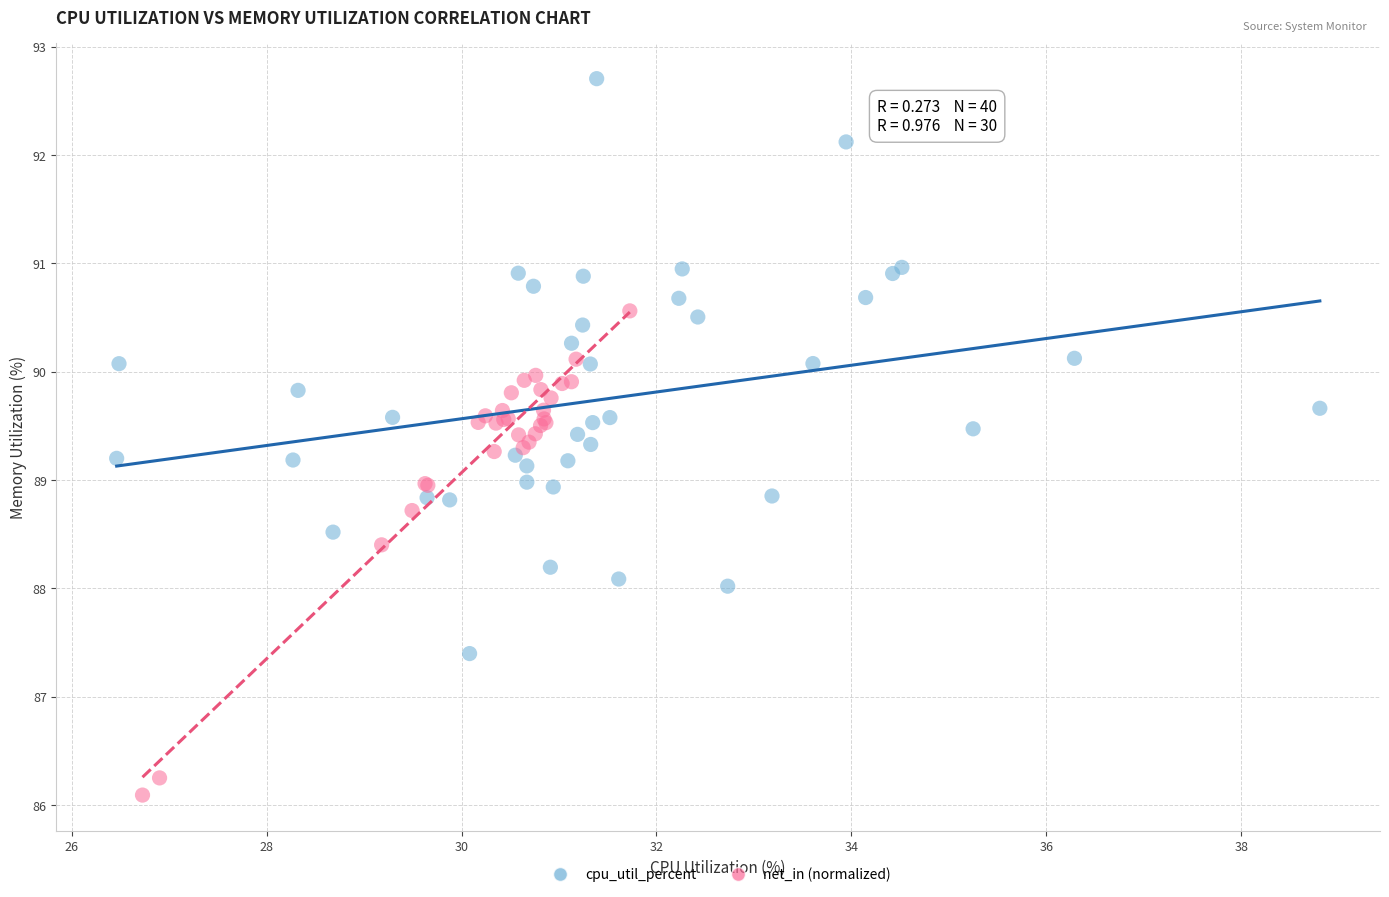

Which series contains the highest Y value?

cpu_util_percent